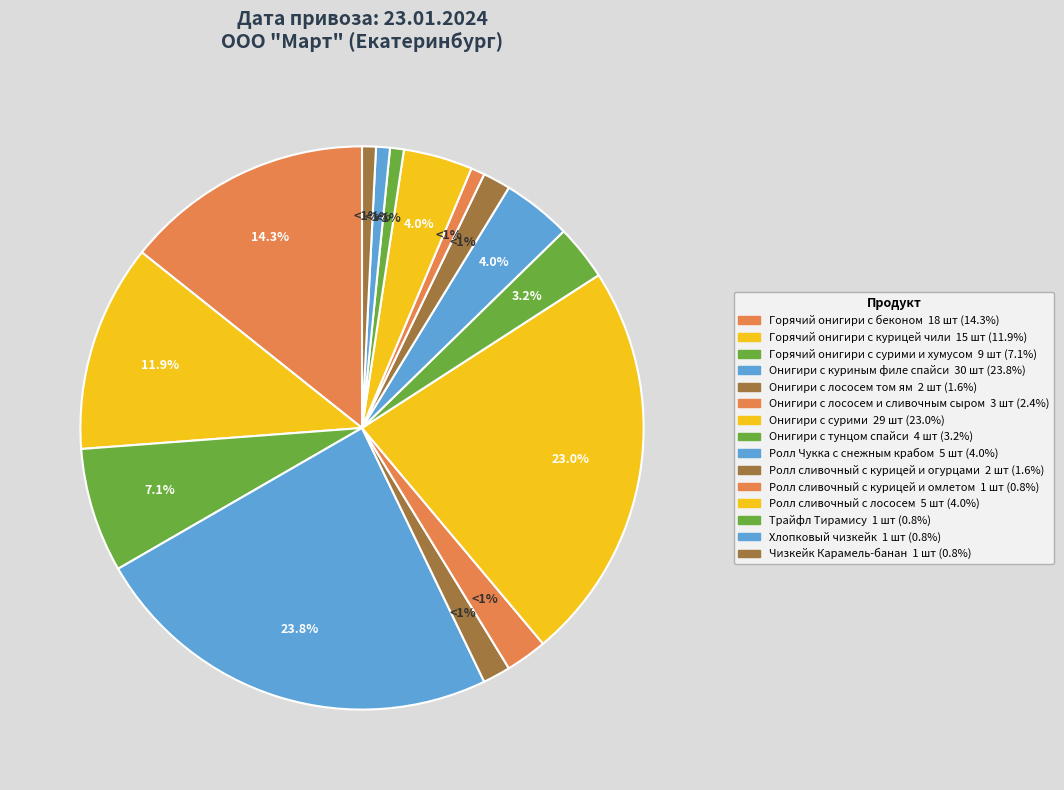

Combined, do Онигири с сурими and Хлопковый чизкейк account for over 50%?

No